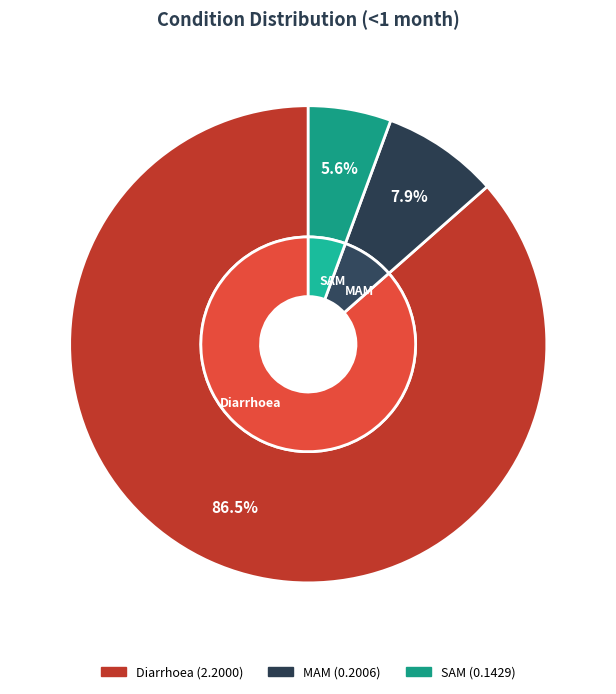

The MAM slice represents 8% of the pie. True or false?

True